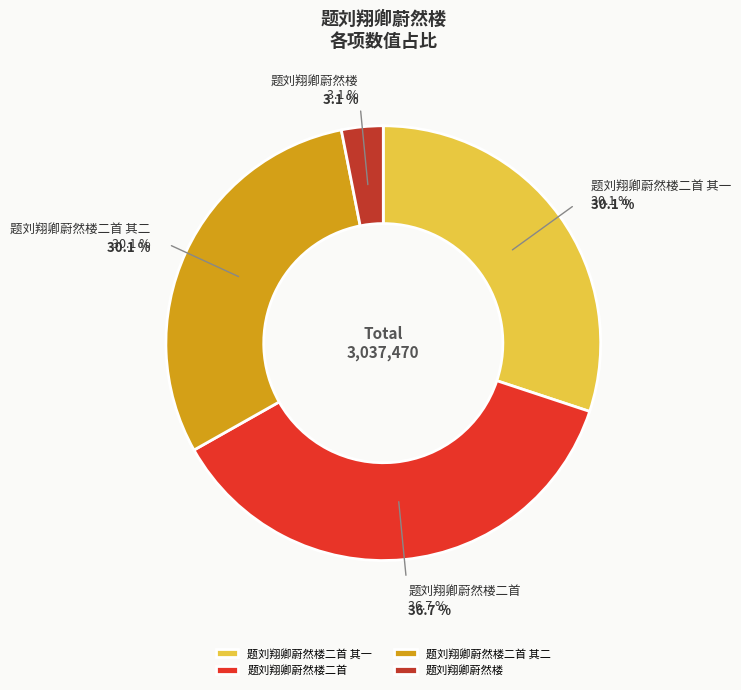

Does any single category account for the majority?

No